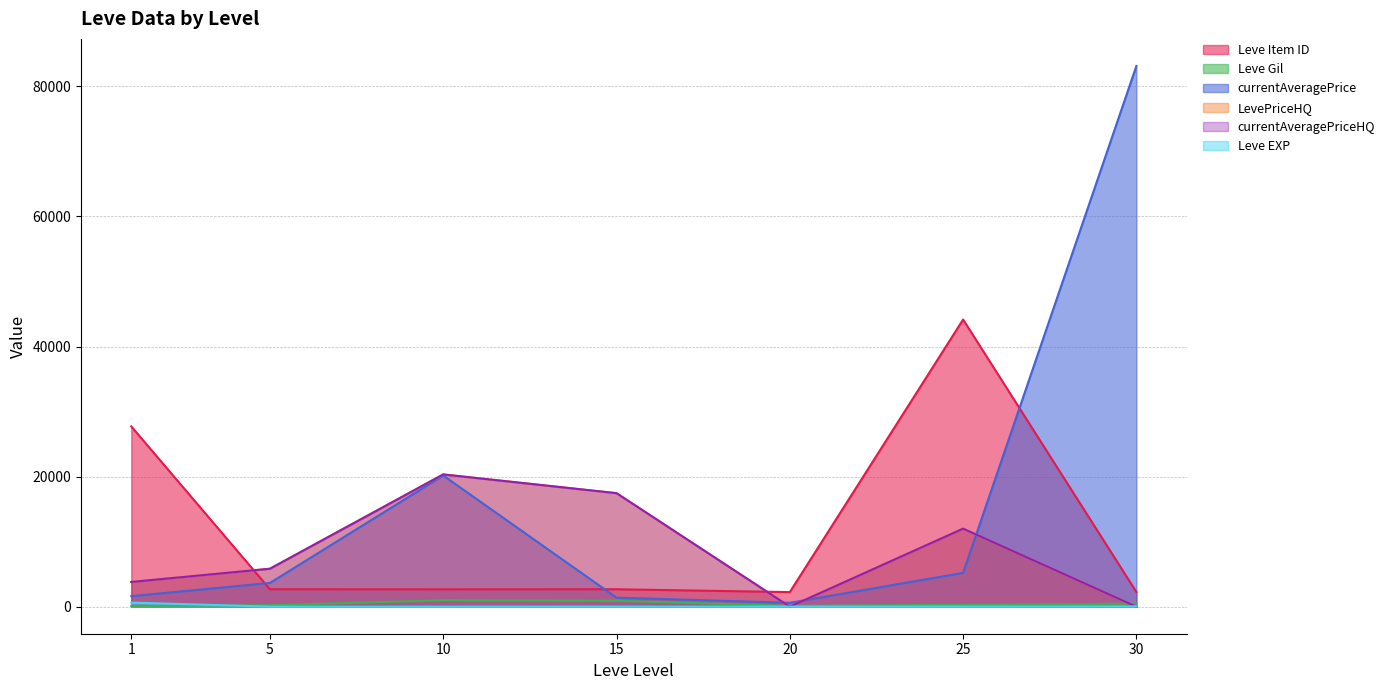

What are all the series names shown in the legend?

Leve Item ID, Leve Gil, currentAveragePrice, LevePriceHQ, currentAveragePriceHQ, Leve EXP